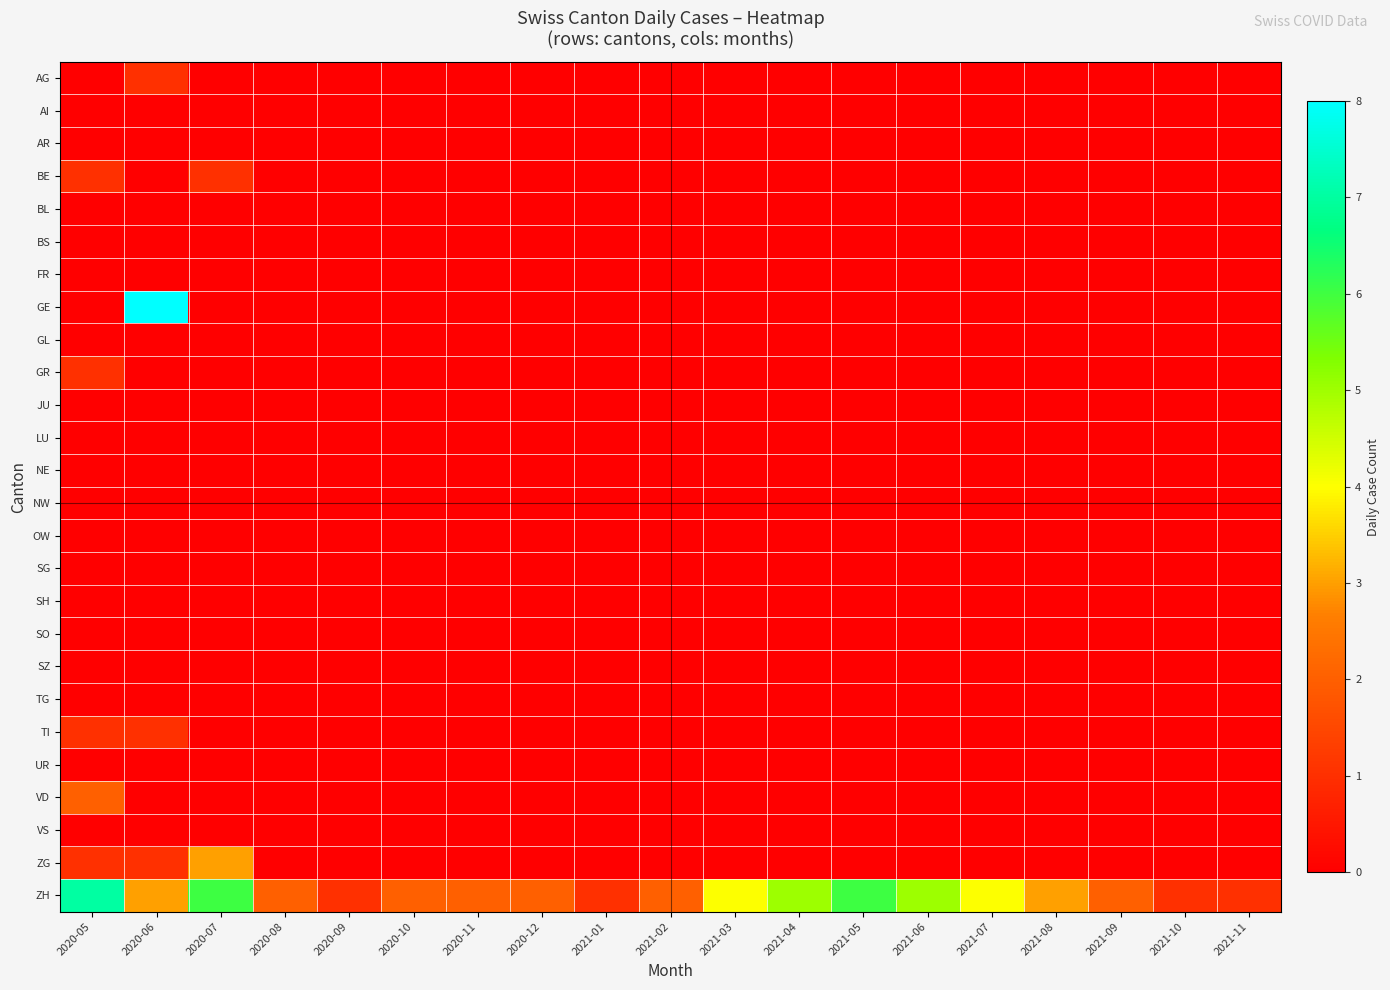

Reading left to right, what are all the values shown in this chart?

AG: 2020-05=0	2020-06=1	2020-07=0	2020-08=0	2020-09=0	2020-10=0	2020-11=0	2020-12=0	2021-01=0	2021-02=0	2021-03=0	2021-04=0	2021-05=0	2021-06=0	2021-07=0	2021-08=0	2021-09=0	2021-10=0	2021-11=0
AI: 2020-05=0	2020-06=0	2020-07=0	2020-08=0	2020-09=0	2020-10=0	2020-11=0	2020-12=0	2021-01=0	2021-02=0	2021-03=0	2021-04=0	2021-05=0	2021-06=0	2021-07=0	2021-08=0	2021-09=0	2021-10=0	2021-11=0
AR: 2020-05=0	2020-06=0	2020-07=0	2020-08=0	2020-09=0	2020-10=0	2020-11=0	2020-12=0	2021-01=0	2021-02=0	2021-03=0	2021-04=0	2021-05=0	2021-06=0	2021-07=0	2021-08=0	2021-09=0	2021-10=0	2021-11=0
BE: 2020-05=1	2020-06=0	2020-07=1	2020-08=0	2020-09=0	2020-10=0	2020-11=0	2020-12=0	2021-01=0	2021-02=0	2021-03=0	2021-04=0	2021-05=0	2021-06=0	2021-07=0	2021-08=0	2021-09=0	2021-10=0	2021-11=0
BL: 2020-05=0	2020-06=0	2020-07=0	2020-08=0	2020-09=0	2020-10=0	2020-11=0	2020-12=0	2021-01=0	2021-02=0	2021-03=0	2021-04=0	2021-05=0	2021-06=0	2021-07=0	2021-08=0	2021-09=0	2021-10=0	2021-11=0
BS: 2020-05=0	2020-06=0	2020-07=0	2020-08=0	2020-09=0	2020-10=0	2020-11=0	2020-12=0	2021-01=0	2021-02=0	2021-03=0	2021-04=0	2021-05=0	2021-06=0	2021-07=0	2021-08=0	2021-09=0	2021-10=0	2021-11=0
FR: 2020-05=0	2020-06=0	2020-07=0	2020-08=0	2020-09=0	2020-10=0	2020-11=0	2020-12=0	2021-01=0	2021-02=0	2021-03=0	2021-04=0	2021-05=0	2021-06=0	2021-07=0	2021-08=0	2021-09=0	2021-10=0	2021-11=0
GE: 2020-05=0	2020-06=8	2020-07=0	2020-08=0	2020-09=0	2020-10=0	2020-11=0	2020-12=0	2021-01=0	2021-02=0	2021-03=0	2021-04=0	2021-05=0	2021-06=0	2021-07=0	2021-08=0	2021-09=0	2021-10=0	2021-11=0
GL: 2020-05=0	2020-06=0	2020-07=0	2020-08=0	2020-09=0	2020-10=0	2020-11=0	2020-12=0	2021-01=0	2021-02=0	2021-03=0	2021-04=0	2021-05=0	2021-06=0	2021-07=0	2021-08=0	2021-09=0	2021-10=0	2021-11=0
GR: 2020-05=1	2020-06=0	2020-07=0	2020-08=0	2020-09=0	2020-10=0	2020-11=0	2020-12=0	2021-01=0	2021-02=0	2021-03=0	2021-04=0	2021-05=0	2021-06=0	2021-07=0	2021-08=0	2021-09=0	2021-10=0	2021-11=0
JU: 2020-05=0	2020-06=0	2020-07=0	2020-08=0	2020-09=0	2020-10=0	2020-11=0	2020-12=0	2021-01=0	2021-02=0	2021-03=0	2021-04=0	2021-05=0	2021-06=0	2021-07=0	2021-08=0	2021-09=0	2021-10=0	2021-11=0
LU: 2020-05=0	2020-06=0	2020-07=0	2020-08=0	2020-09=0	2020-10=0	2020-11=0	2020-12=0	2021-01=0	2021-02=0	2021-03=0	2021-04=0	2021-05=0	2021-06=0	2021-07=0	2021-08=0	2021-09=0	2021-10=0	2021-11=0
NE: 2020-05=0	2020-06=0	2020-07=0	2020-08=0	2020-09=0	2020-10=0	2020-11=0	2020-12=0	2021-01=0	2021-02=0	2021-03=0	2021-04=0	2021-05=0	2021-06=0	2021-07=0	2021-08=0	2021-09=0	2021-10=0	2021-11=0
NW: 2020-05=0	2020-06=0	2020-07=0	2020-08=0	2020-09=0	2020-10=0	2020-11=0	2020-12=0	2021-01=0	2021-02=0	2021-03=0	2021-04=0	2021-05=0	2021-06=0	2021-07=0	2021-08=0	2021-09=0	2021-10=0	2021-11=0
OW: 2020-05=0	2020-06=0	2020-07=0	2020-08=0	2020-09=0	2020-10=0	2020-11=0	2020-12=0	2021-01=0	2021-02=0	2021-03=0	2021-04=0	2021-05=0	2021-06=0	2021-07=0	2021-08=0	2021-09=0	2021-10=0	2021-11=0
SG: 2020-05=0	2020-06=0	2020-07=0	2020-08=0	2020-09=0	2020-10=0	2020-11=0	2020-12=0	2021-01=0	2021-02=0	2021-03=0	2021-04=0	2021-05=0	2021-06=0	2021-07=0	2021-08=0	2021-09=0	2021-10=0	2021-11=0
SH: 2020-05=0	2020-06=0	2020-07=0	2020-08=0	2020-09=0	2020-10=0	2020-11=0	2020-12=0	2021-01=0	2021-02=0	2021-03=0	2021-04=0	2021-05=0	2021-06=0	2021-07=0	2021-08=0	2021-09=0	2021-10=0	2021-11=0
SO: 2020-05=0	2020-06=0	2020-07=0	2020-08=0	2020-09=0	2020-10=0	2020-11=0	2020-12=0	2021-01=0	2021-02=0	2021-03=0	2021-04=0	2021-05=0	2021-06=0	2021-07=0	2021-08=0	2021-09=0	2021-10=0	2021-11=0
SZ: 2020-05=0	2020-06=0	2020-07=0	2020-08=0	2020-09=0	2020-10=0	2020-11=0	2020-12=0	2021-01=0	2021-02=0	2021-03=0	2021-04=0	2021-05=0	2021-06=0	2021-07=0	2021-08=0	2021-09=0	2021-10=0	2021-11=0
TG: 2020-05=0	2020-06=0	2020-07=0	2020-08=0	2020-09=0	2020-10=0	2020-11=0	2020-12=0	2021-01=0	2021-02=0	2021-03=0	2021-04=0	2021-05=0	2021-06=0	2021-07=0	2021-08=0	2021-09=0	2021-10=0	2021-11=0
TI: 2020-05=1	2020-06=1	2020-07=0	2020-08=0	2020-09=0	2020-10=0	2020-11=0	2020-12=0	2021-01=0	2021-02=0	2021-03=0	2021-04=0	2021-05=0	2021-06=0	2021-07=0	2021-08=0	2021-09=0	2021-10=0	2021-11=0
UR: 2020-05=0	2020-06=0	2020-07=0	2020-08=0	2020-09=0	2020-10=0	2020-11=0	2020-12=0	2021-01=0	2021-02=0	2021-03=0	2021-04=0	2021-05=0	2021-06=0	2021-07=0	2021-08=0	2021-09=0	2021-10=0	2021-11=0
VD: 2020-05=2	2020-06=0	2020-07=0	2020-08=0	2020-09=0	2020-10=0	2020-11=0	2020-12=0	2021-01=0	2021-02=0	2021-03=0	2021-04=0	2021-05=0	2021-06=0	2021-07=0	2021-08=0	2021-09=0	2021-10=0	2021-11=0
VS: 2020-05=0	2020-06=0	2020-07=0	2020-08=0	2020-09=0	2020-10=0	2020-11=0	2020-12=0	2021-01=0	2021-02=0	2021-03=0	2021-04=0	2021-05=0	2021-06=0	2021-07=0	2021-08=0	2021-09=0	2021-10=0	2021-11=0
ZG: 2020-05=1	2020-06=1	2020-07=3	2020-08=0	2020-09=0	2020-10=0	2020-11=0	2020-12=0	2021-01=0	2021-02=0	2021-03=0	2021-04=0	2021-05=0	2021-06=0	2021-07=0	2021-08=0	2021-09=0	2021-10=0	2021-11=0
ZH: 2020-05=7	2020-06=3	2020-07=6	2020-08=2	2020-09=1	2020-10=2	2020-11=2	2020-12=2	2021-01=1	2021-02=2	2021-03=4	2021-04=5	2021-05=6	2021-06=5	2021-07=4	2021-08=3	2021-09=2	2021-10=1	2021-11=1